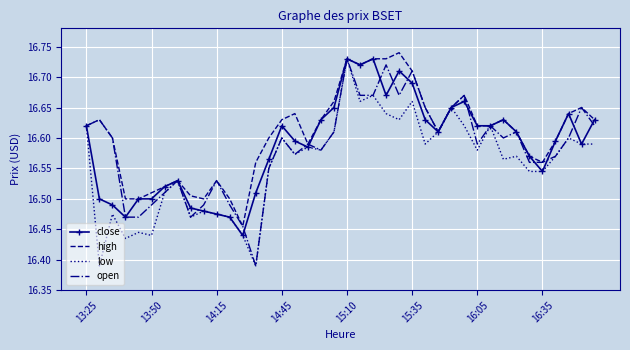

True or false: low and open cross at least once.

False